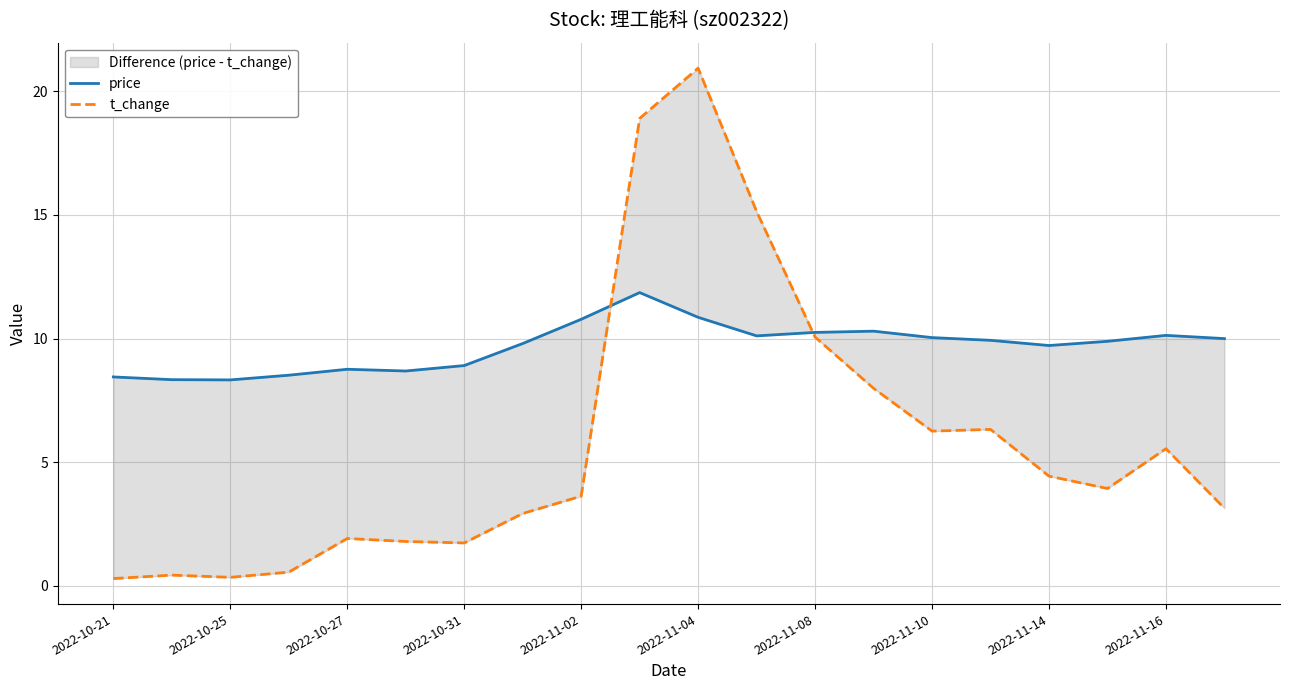

How many lines are shown in the chart?

2